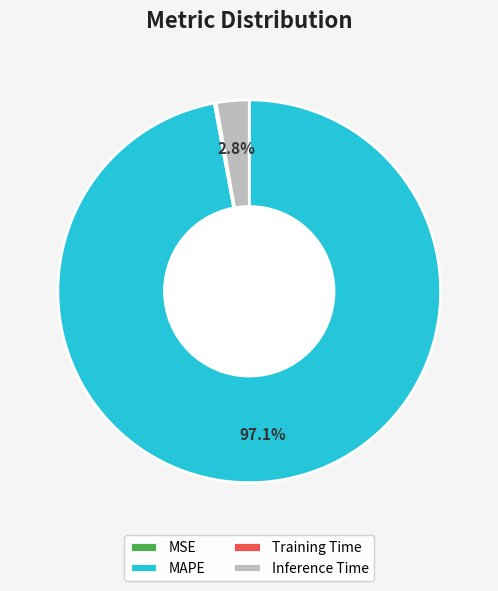

What portion of the pie excludes Inference Time?

97.2%